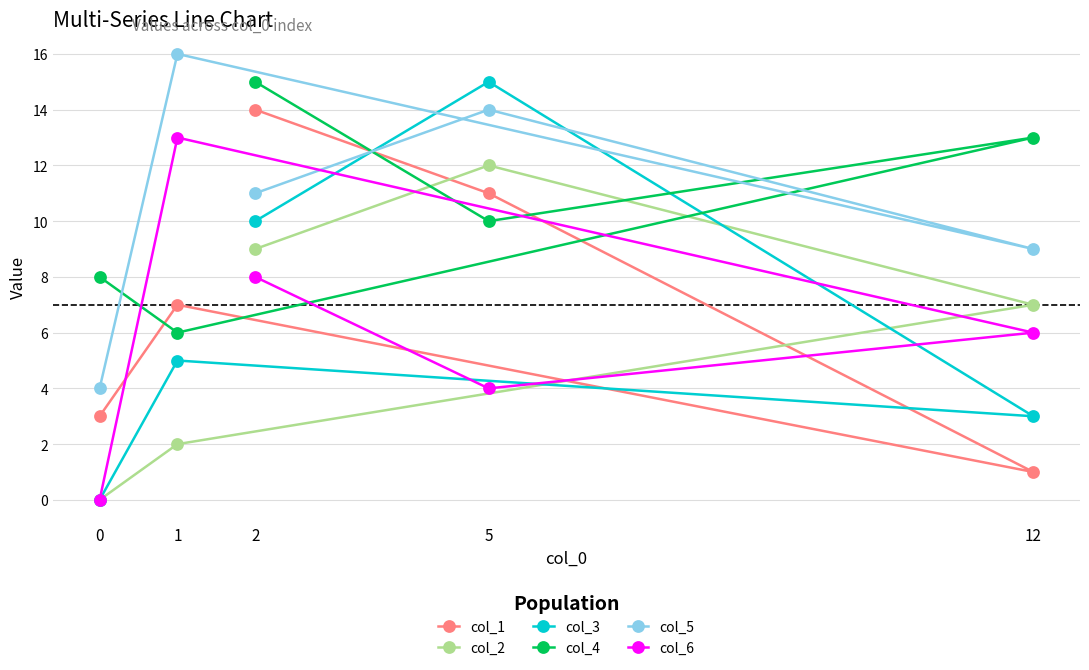

Does the chart have visible grid lines?

Yes